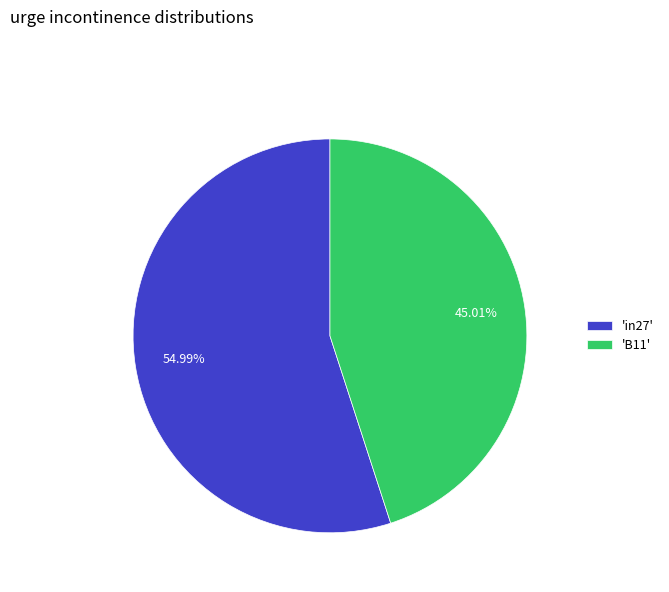

Which slice is the smallest?

'B11'